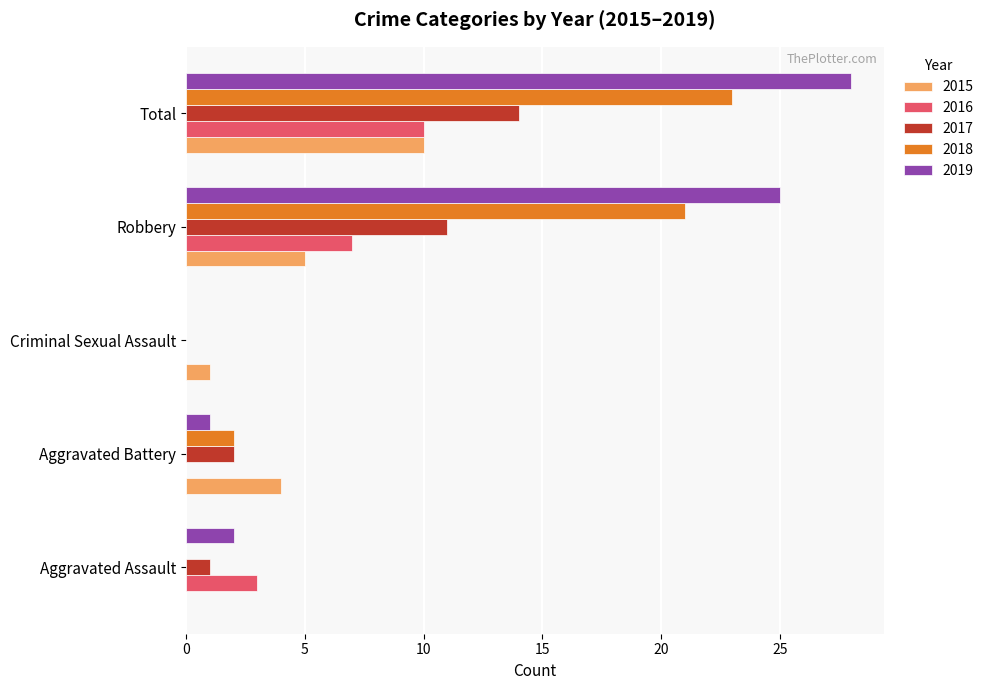

What is the sum of the 2018 values at Aggravated Assault and Total?

23